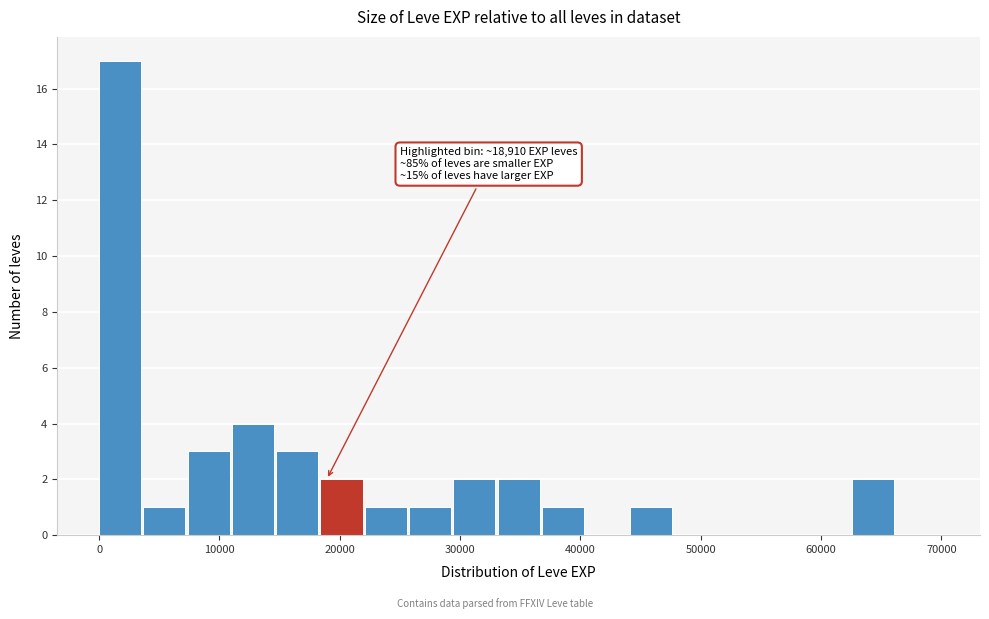

Read against the x-axis, roughly where is the centre of the tallest bar?

2000